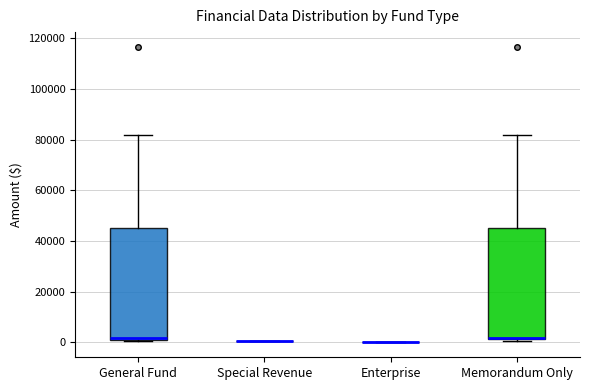

Reading left to right, transcribe this box plot: for each box, give where its median line is, the range the box spans, and where its two whiskers end, as read against the y-axis. The values are not printed on the chart, so give them approximately, as read against the axis.

General Fund: median 2000 (just above the box's lower edge), box 2000 to 46000, whiskers 0 to 82000
Special Revenue: box collapsed to a line at 0, whiskers 0 to 0
Enterprise: box collapsed to a line at 0, whiskers 0 to 0
Memorandum Only: median 2000 (just above the box's lower edge), box 2000 to 46000, whiskers 0 to 82000